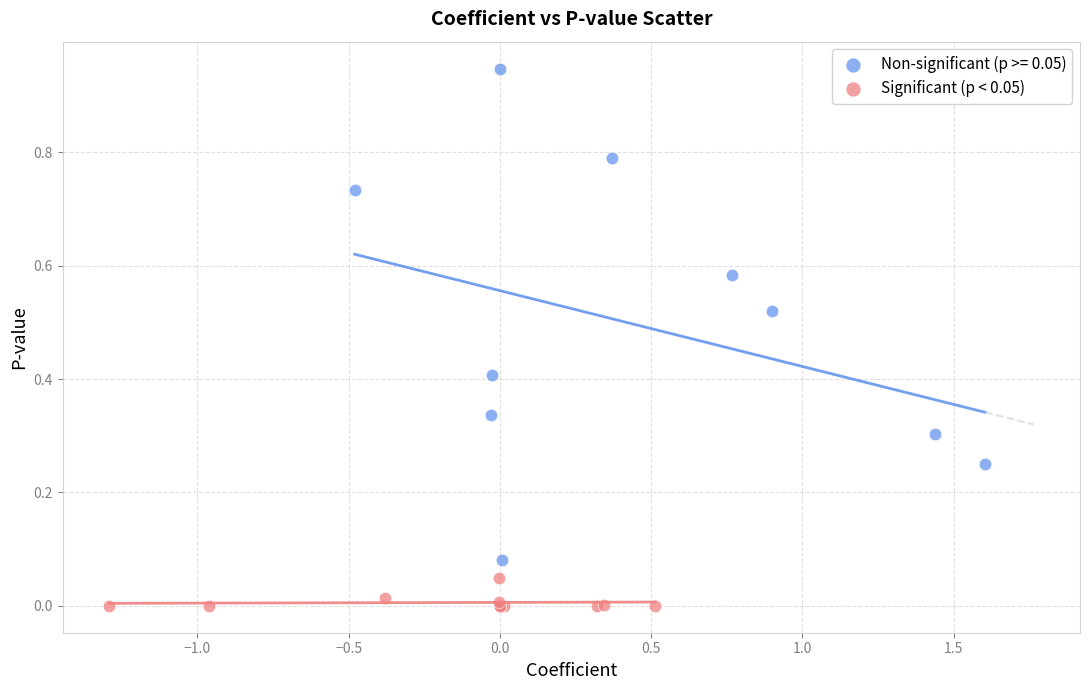

Which series has the largest Y range (max minus min)?

Non-significant (p >= 0.05)